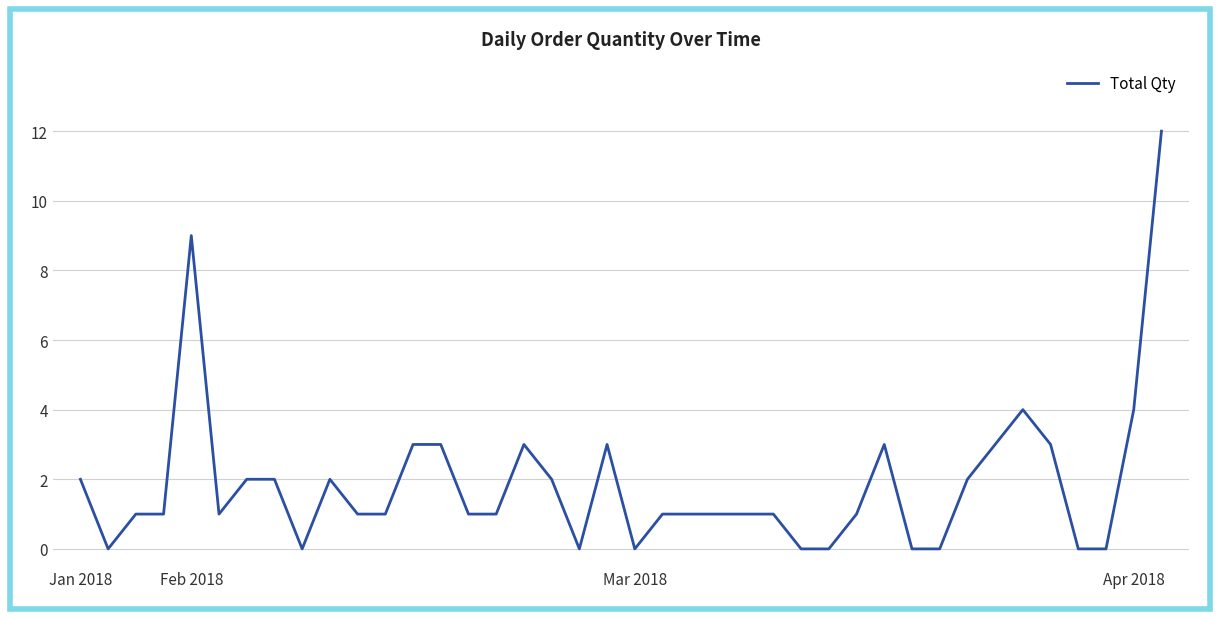

What is the difference between the maximum and minimum values?

12